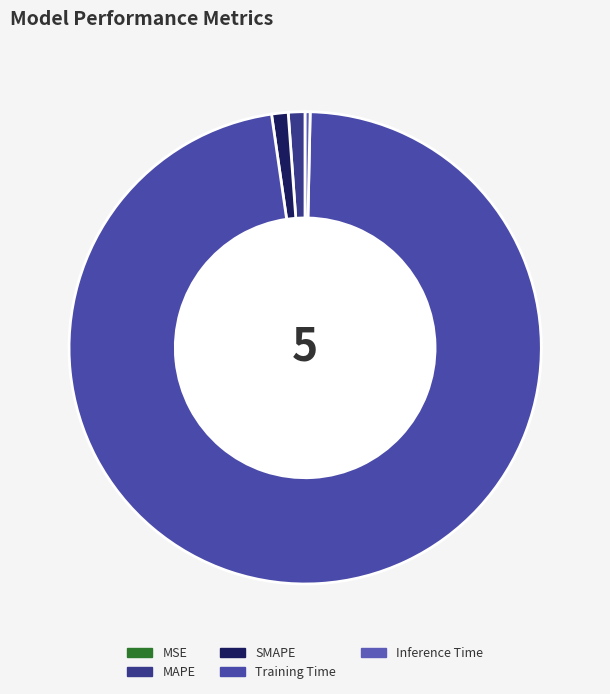

Rank the categories by value from lowest to highest.

MSE, Inference Time, SMAPE, MAPE, Training Time